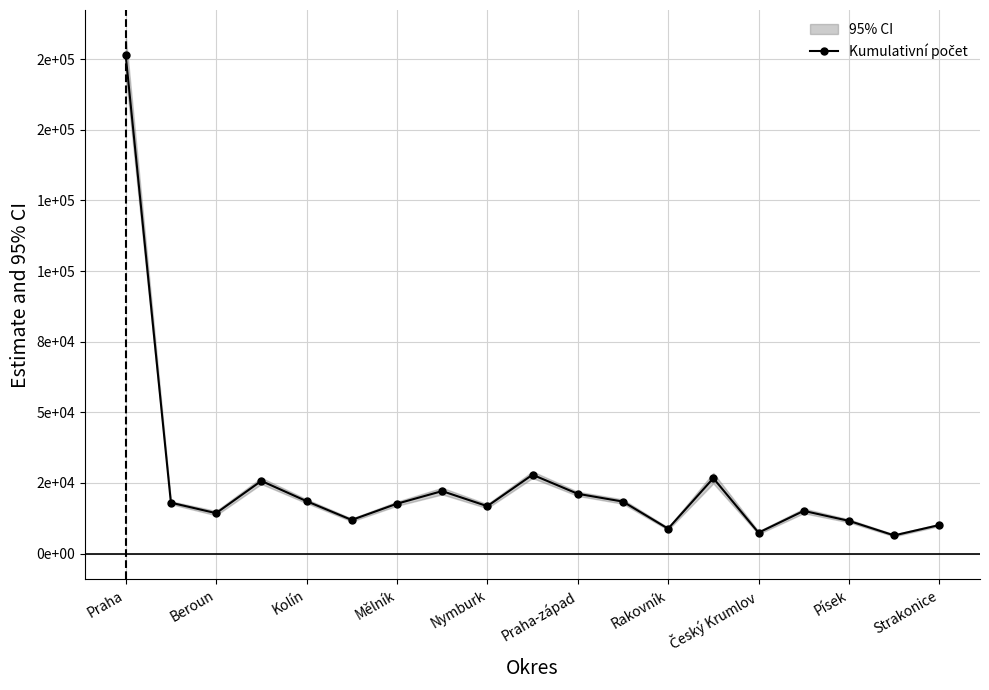

The chart shows a value of 6413 at 17. True or false?

True